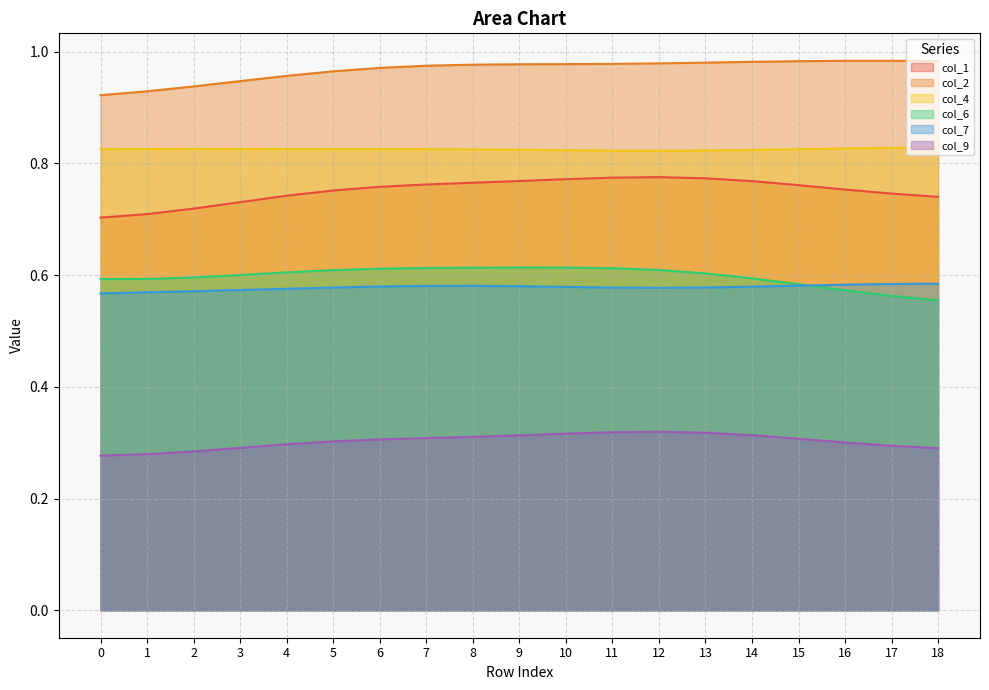

How many interior local peaks does the col_4 series have?

2